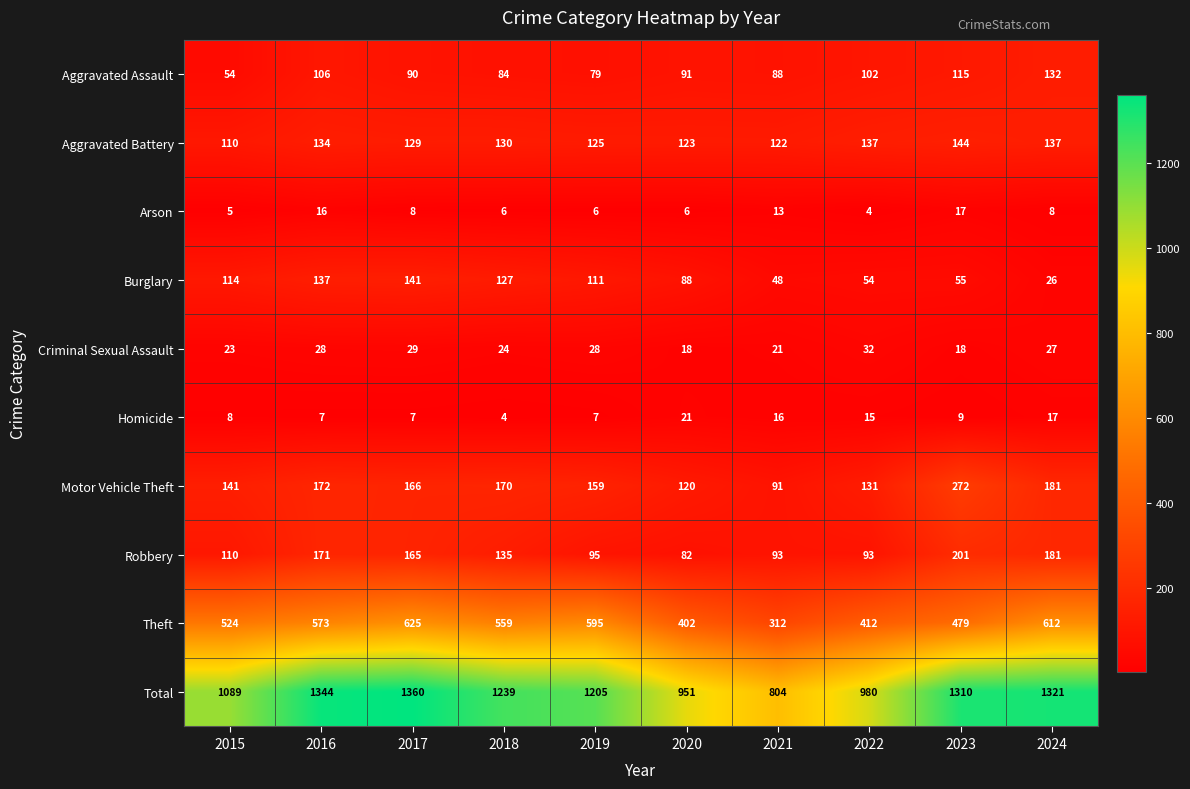

Where does the Criminal Sexual Assault series first go above 27?

2016